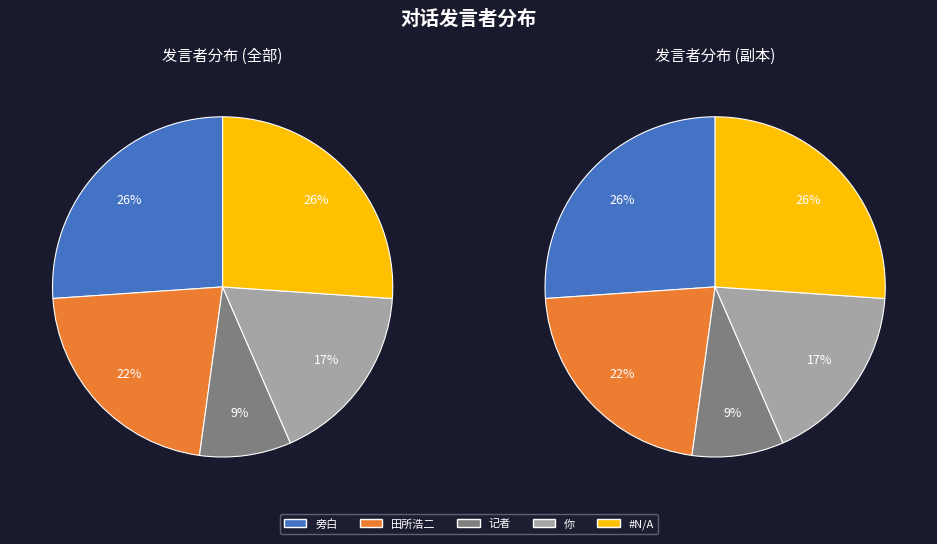

What is the ratio of the value at 记者 to the value at 田所浩二?

0.4